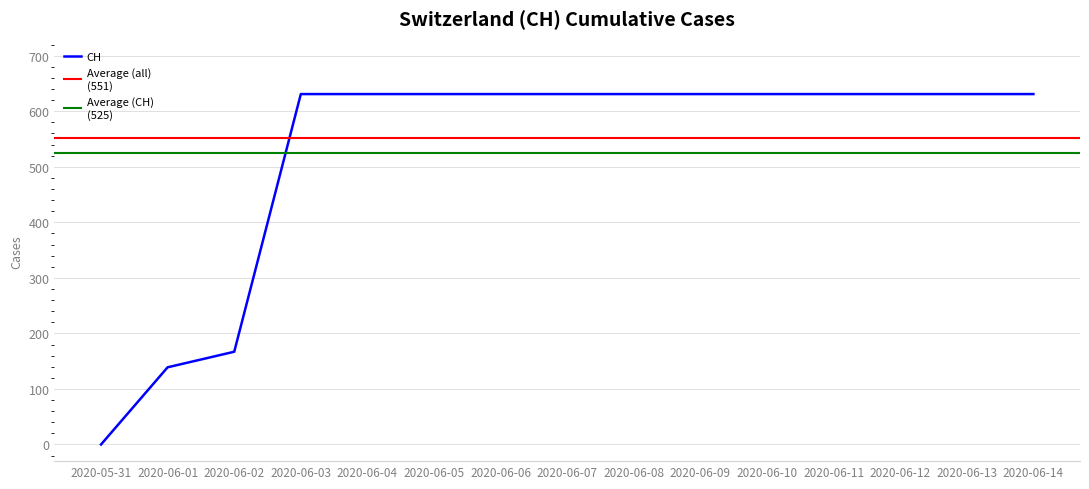

At which label is the value closest to 315?

2020-06-02